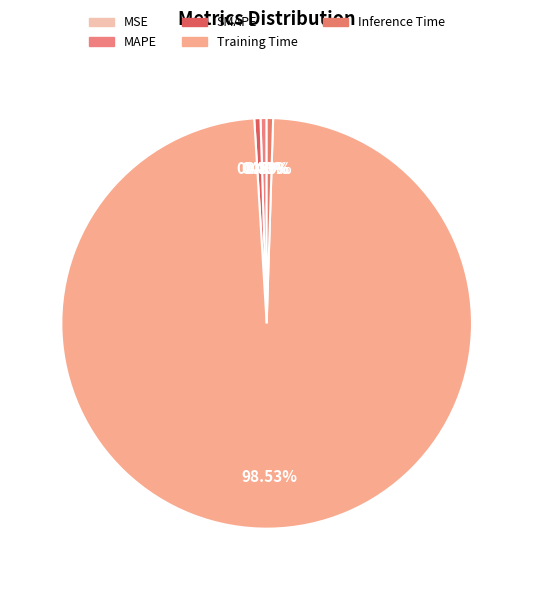

How many segments does this pie chart have?

5